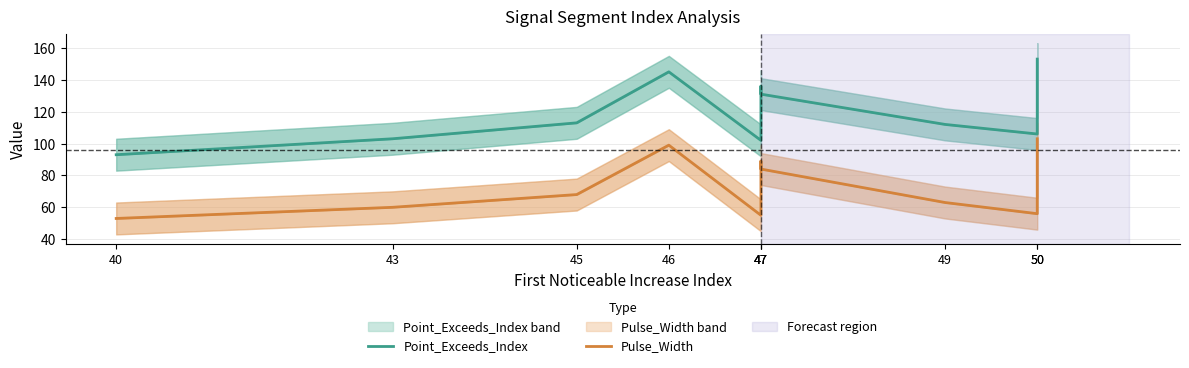

The value of Pulse_Width at 50 is 53. True or false?

False